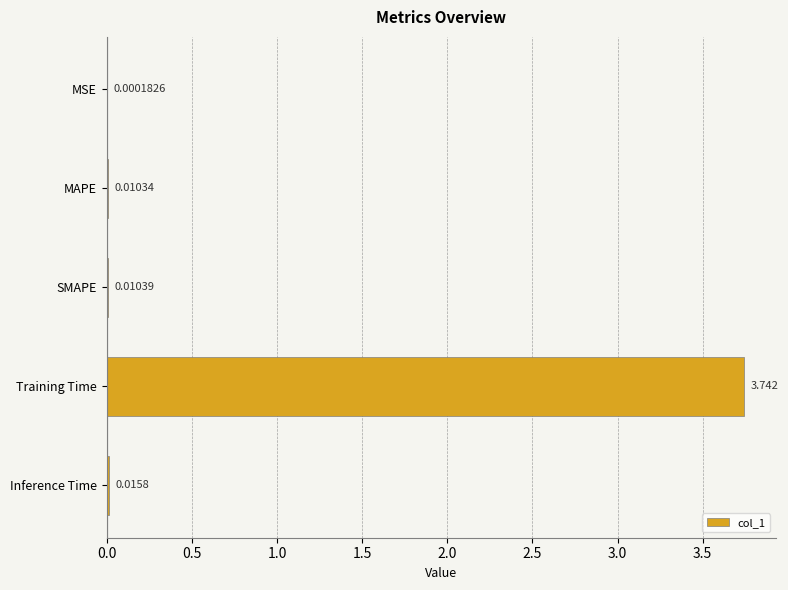

What is the sum of all values?

3.8